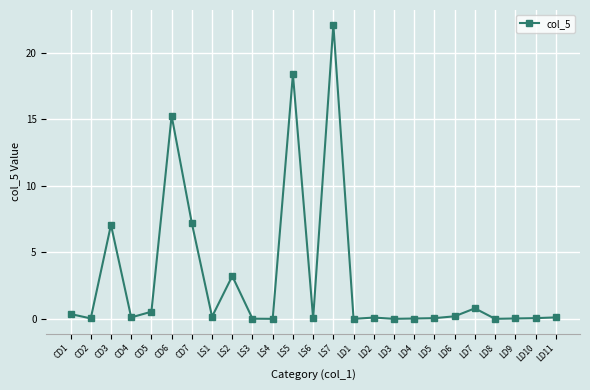

What is the value of the 21st point from the left?

0.8